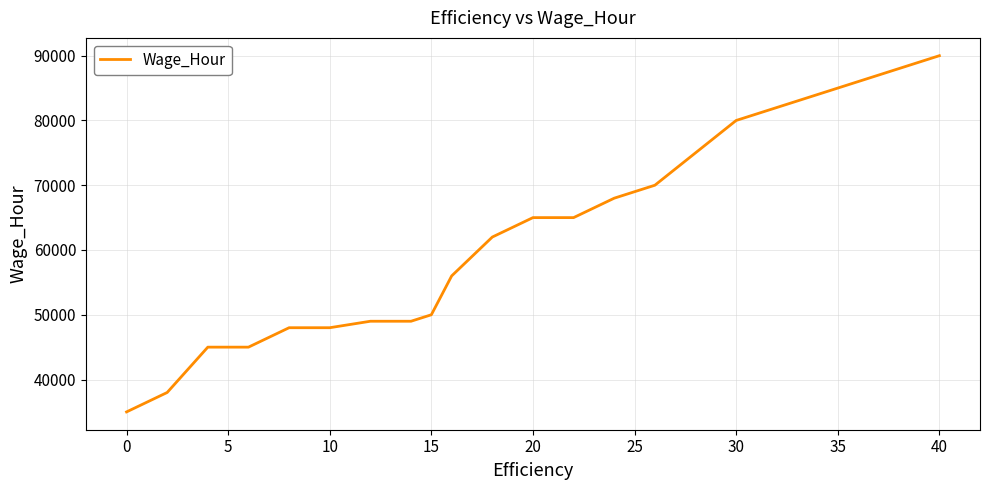

What is the smallest value displayed?

35000